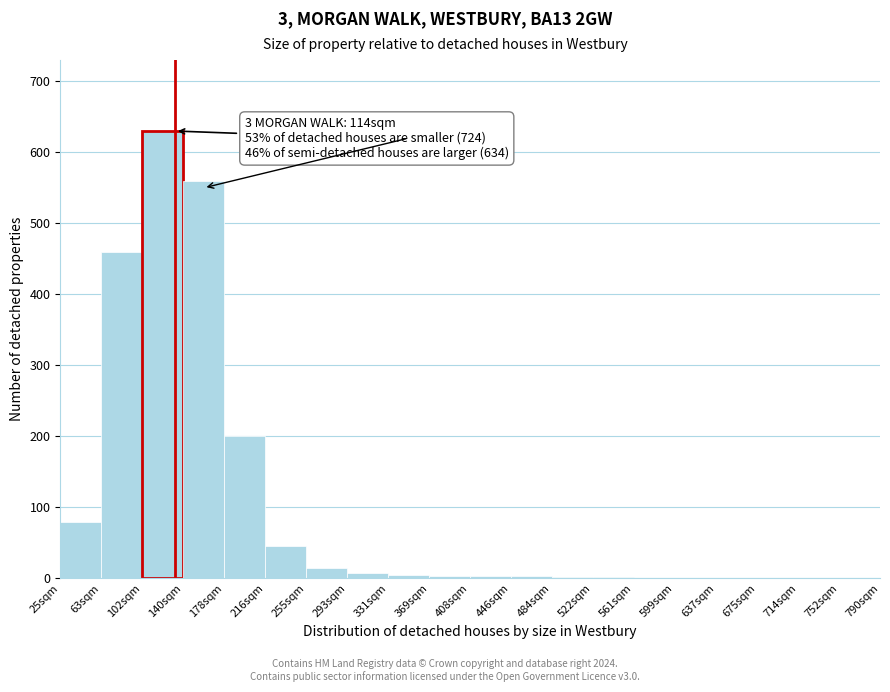

At which label is the value closest to 315?

178sqm